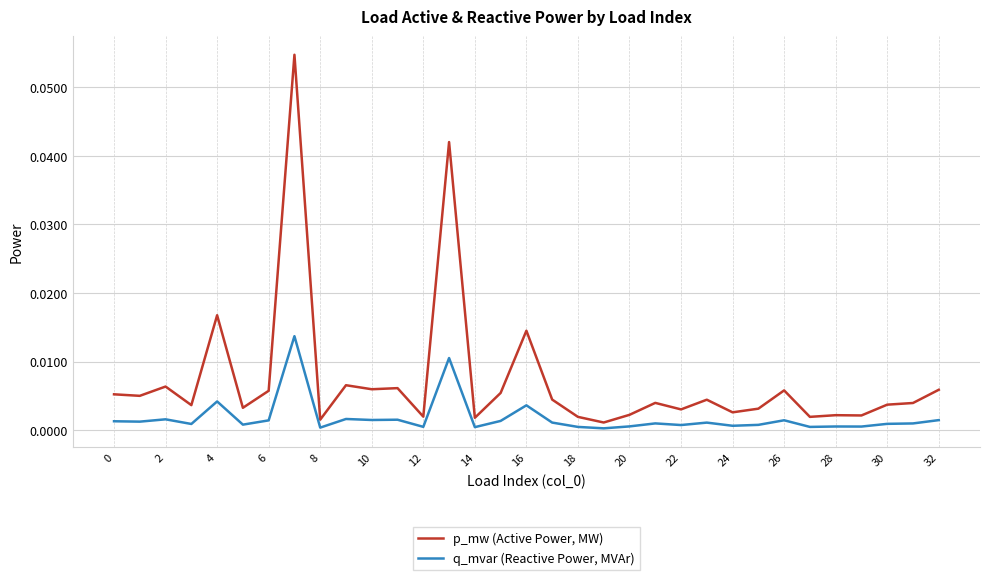

Which series has the largest range (max minus min)?

p_mw (Active Power, MW)